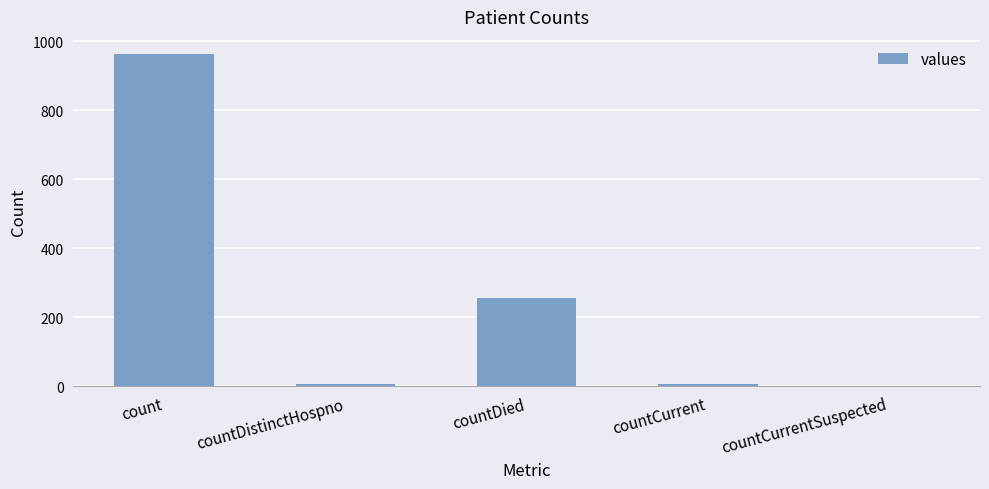

Is it true that the value at countCurrentSuspected is -352?

False